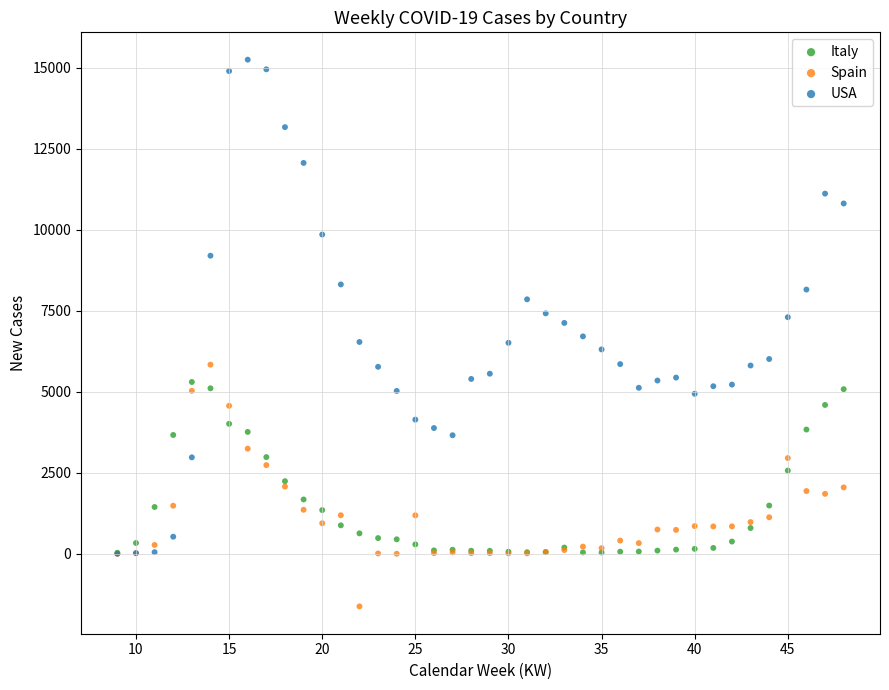

What are all the series names shown in the legend?

Italy, Spain, USA